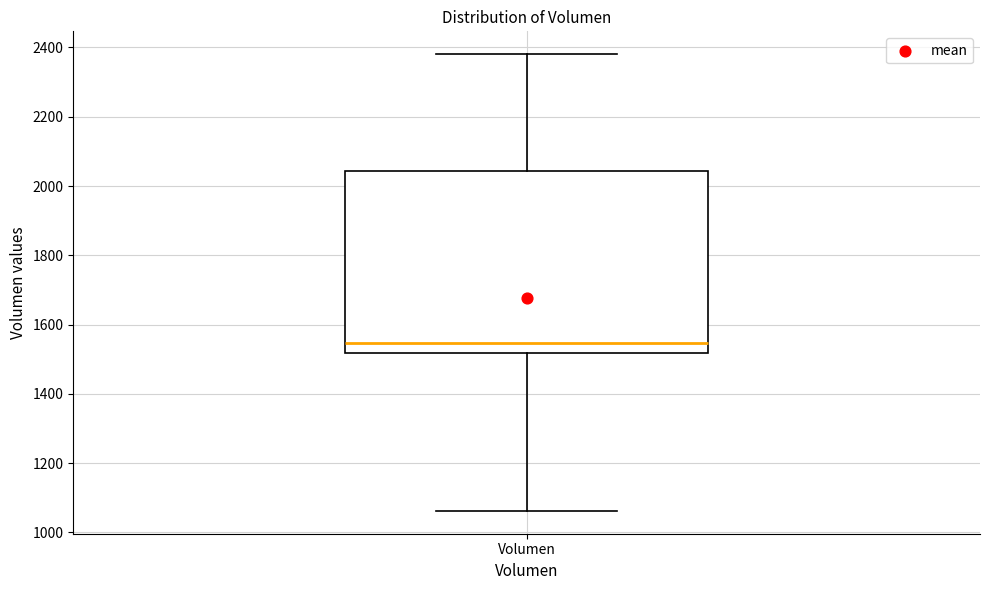

Transcribe this box plot: give where the median line is, the range the box spans, and where the two whiskers end, as read against the y-axis. The values are not printed on the chart, so give them approximately, as read against the axis.

median 1540, box 1520 to 2040, whiskers 1060 to 2380